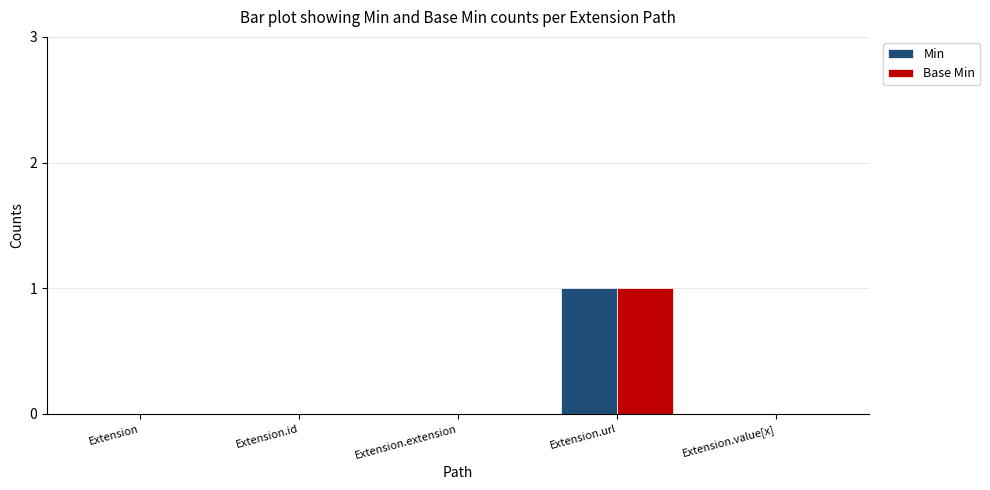

True or false: Base Min has a value of 0 at Extension.value[x].

True